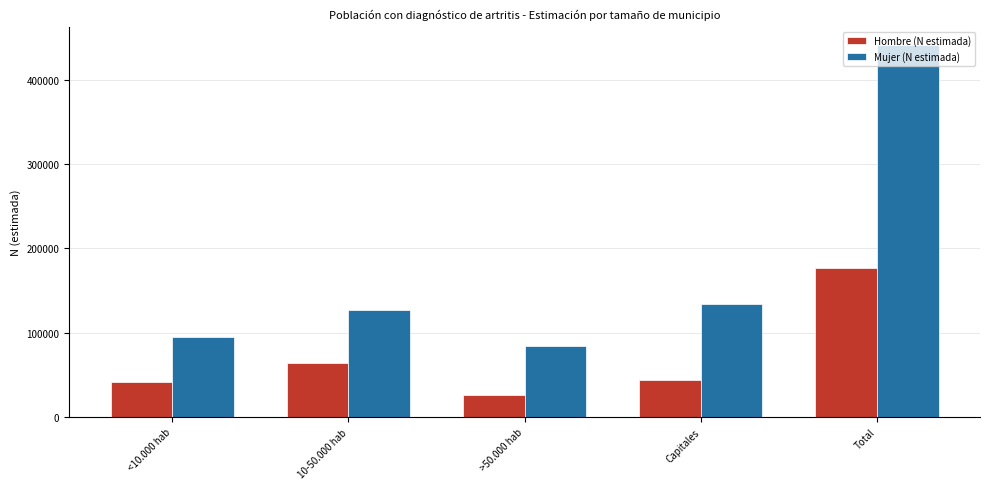

Which series has the widest spread of values?

Mujer (N estimada)